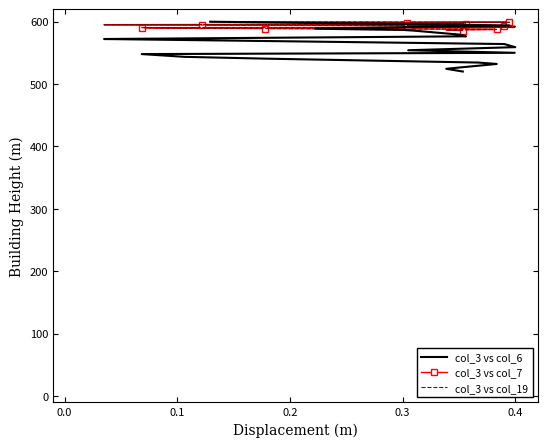

True or false: col_3 vs col_6 has a value of 176.7 at 7.

False